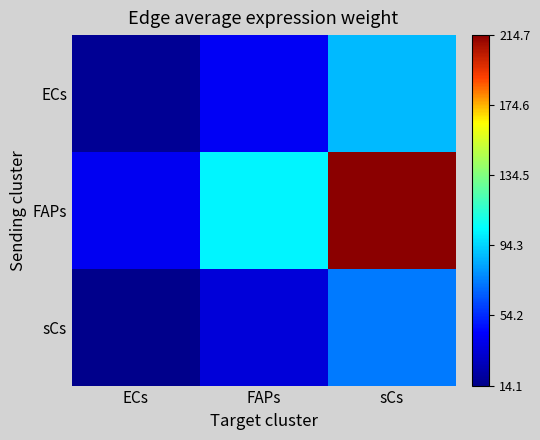

Which has a higher value, FAPs or sCs?

sCs